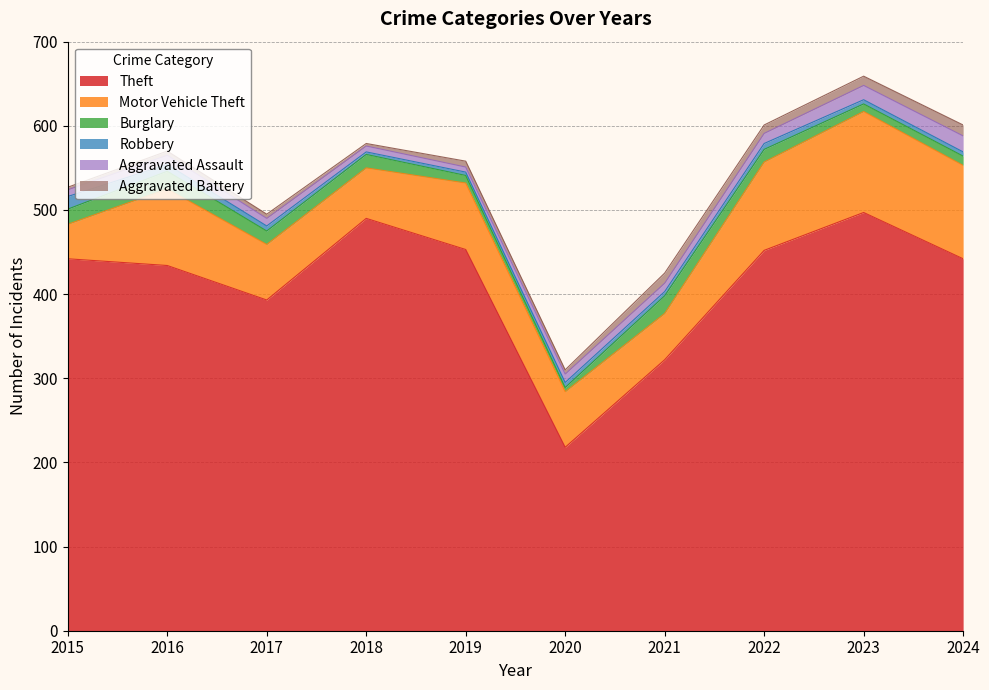

At which category does Motor Vehicle Theft reach its first local peak?

2016